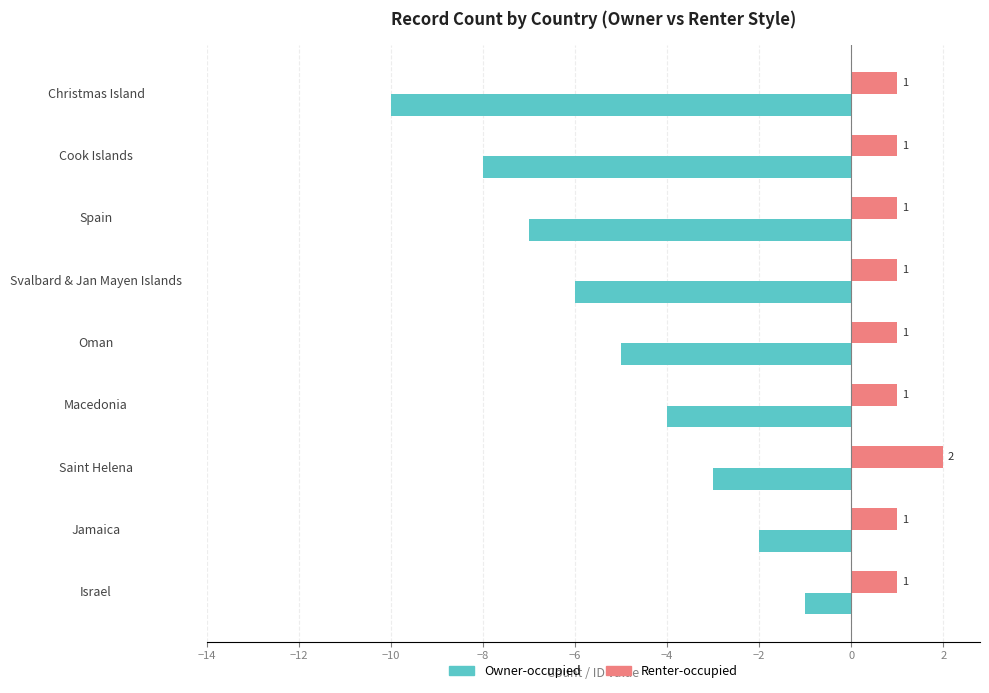

Which category has the lowest value in the Owner-occupied series?

Christmas Island